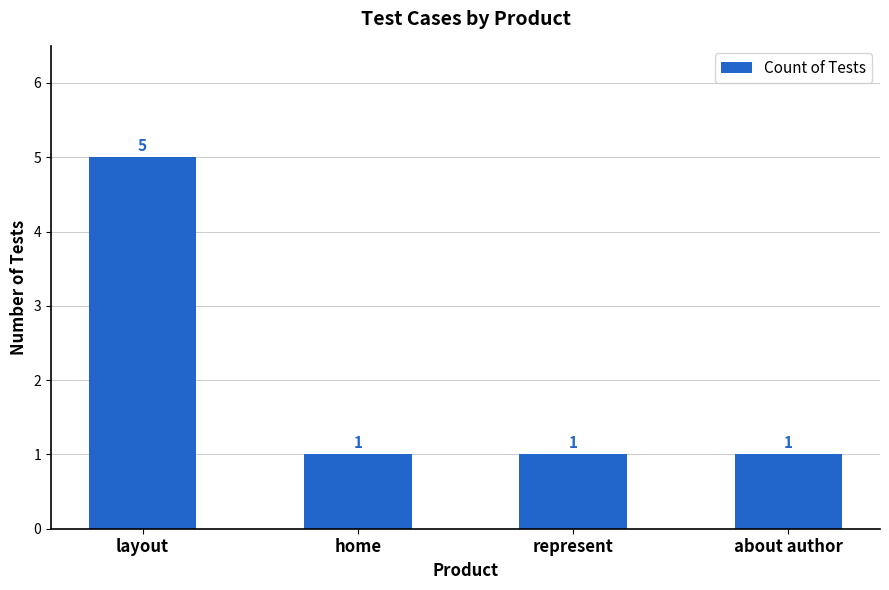

What position from the left is about author?

4